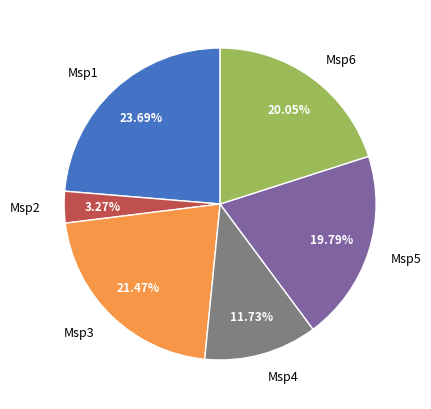

Approximately how many times larger is the value at Msp2 compared to Msp5?

0.2